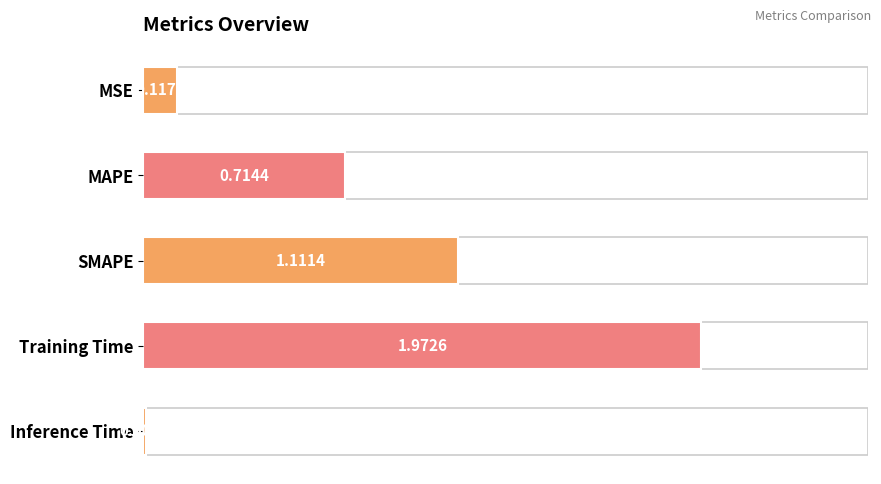

At which label is the value closest to 0?

Inference Time